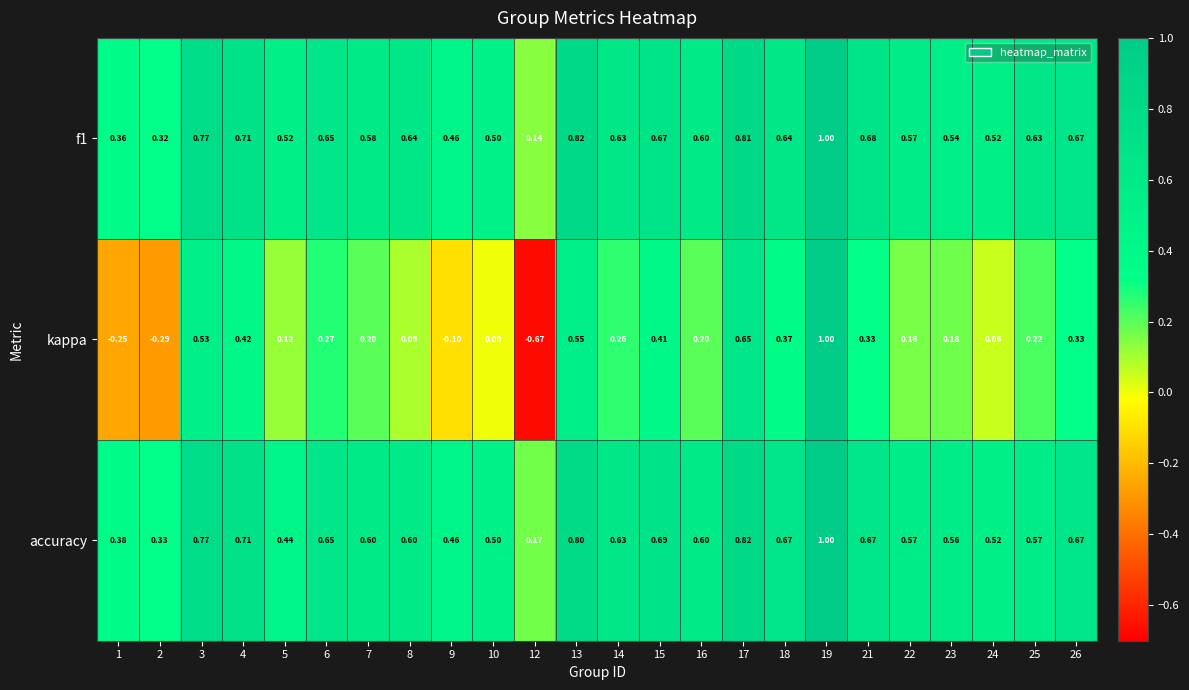

Between 17 and 19, which series saw the biggest shift?

kappa